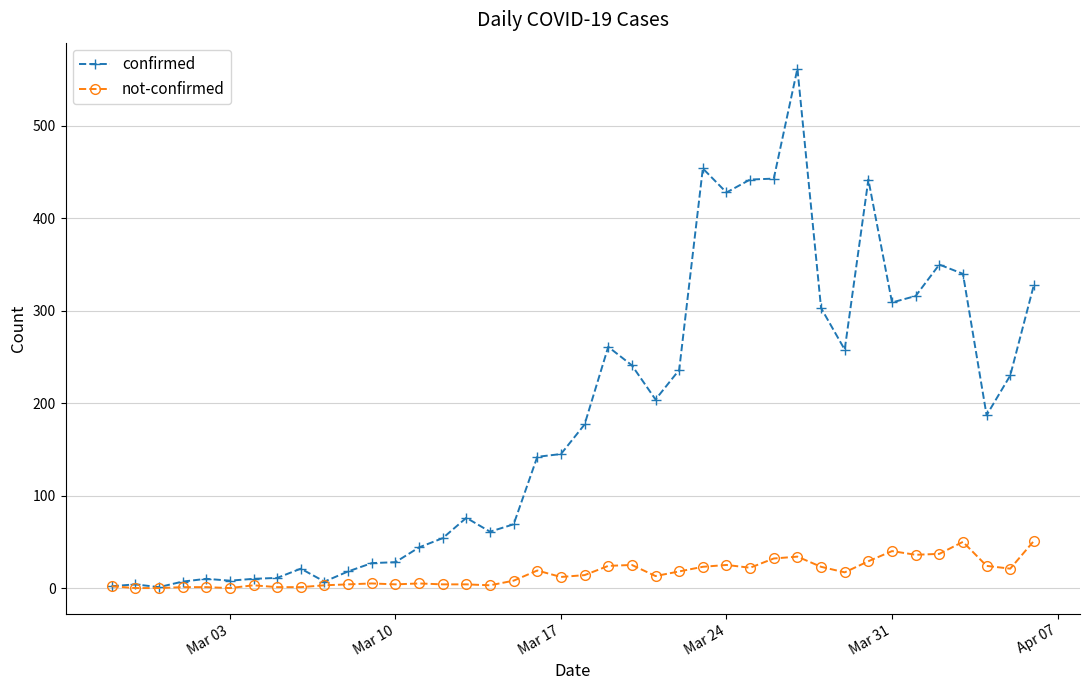

Rank the series by their maximum value, from highest to lowest.

confirmed, not-confirmed